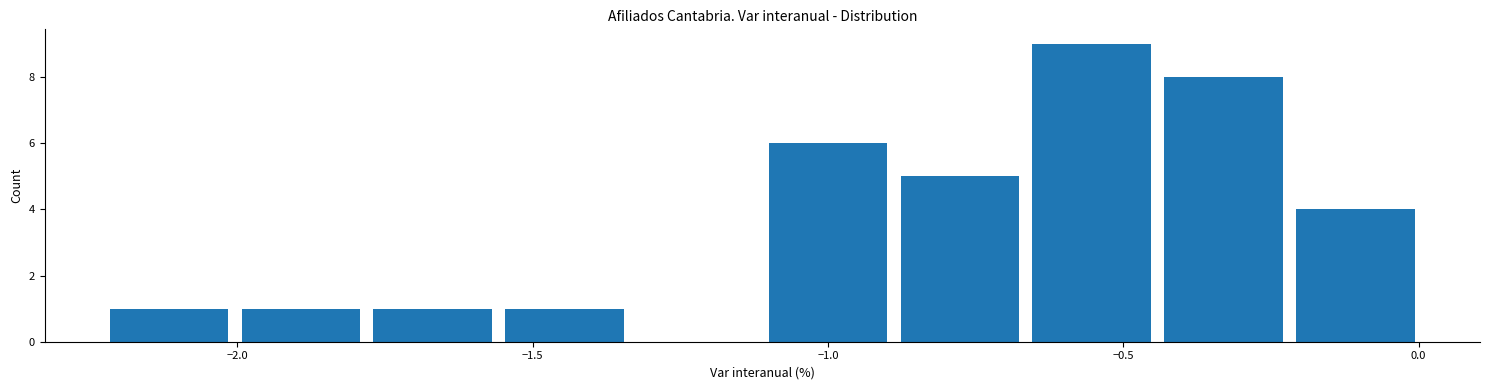

Reading left to right, list every bar in this chart as the range it spans on the x-axis followed by its height. Neither the bar edges nor the heights are printed on the chart, so give them approximately, as read against the axes.

-2.25 to -2.00: 1
-2.00 to -1.80: 1
-1.80 to -1.55: 1
-1.55 to -1.35: 1
-1.35 to -1.10: 0
-1.10 to -0.90: 6
-0.90 to -0.65: 5
-0.65 to -0.45: 9
-0.45 to -0.20: 8
-0.20 to 0.00: 4